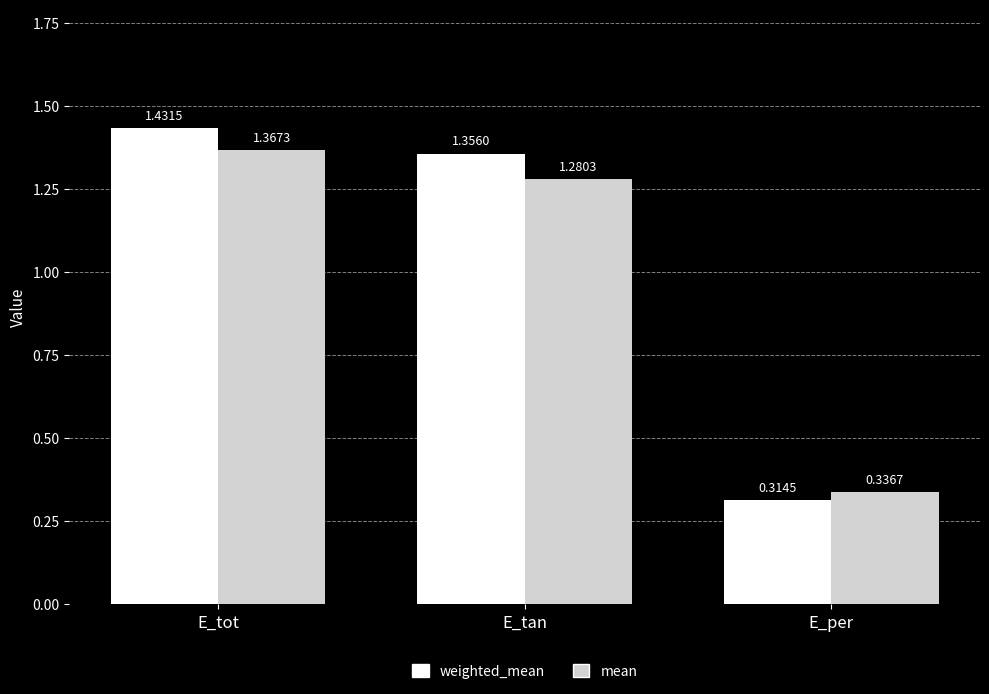

What is the label of the 2nd bar from the left?

E_tan